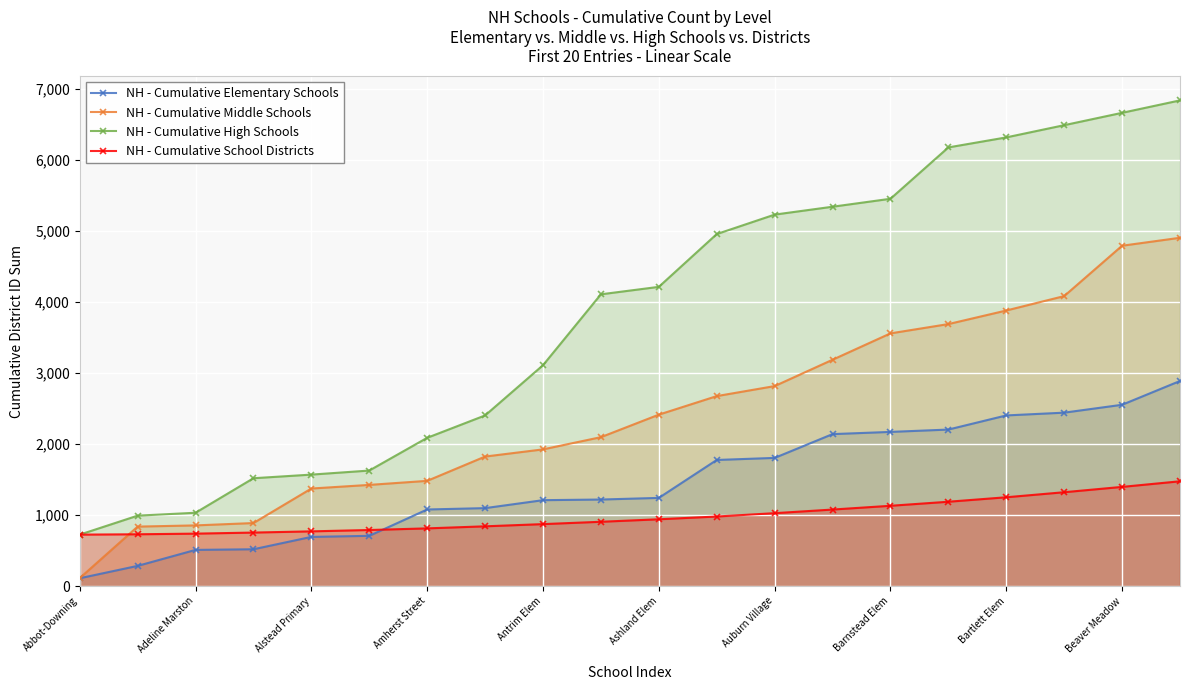

Rank the series by their average value, from highest to lowest.

NH - Cumulative High Schools, NH - Cumulative Middle Schools, NH - Cumulative Elementary Schools, NH - Cumulative School Districts